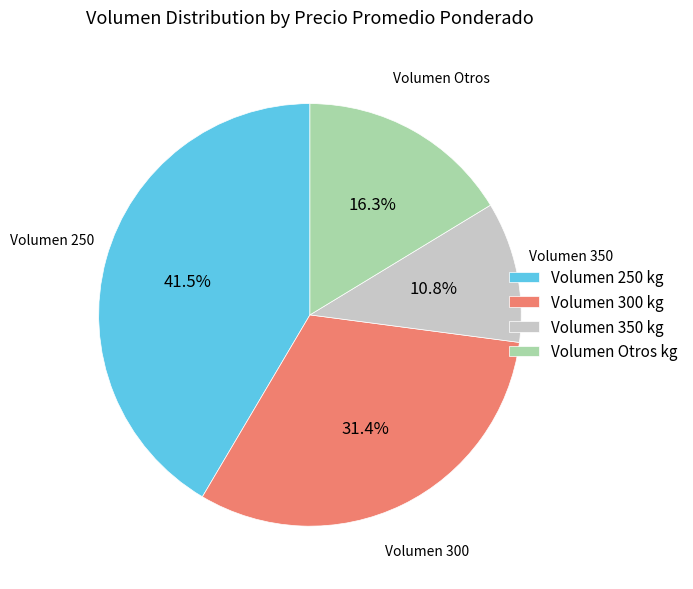

Rank the categories by value from lowest to highest.

Volumen 350, Volumen Otros, Volumen 300, Volumen 250